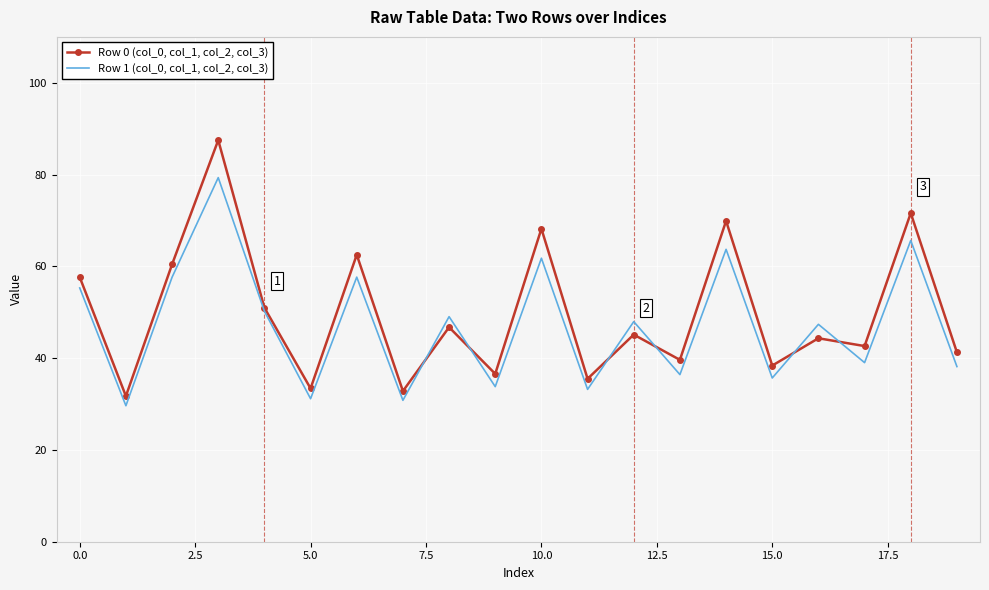

Which series has the widest spread of values?

Row 0 (col_0, col_1, col_2, col_3)